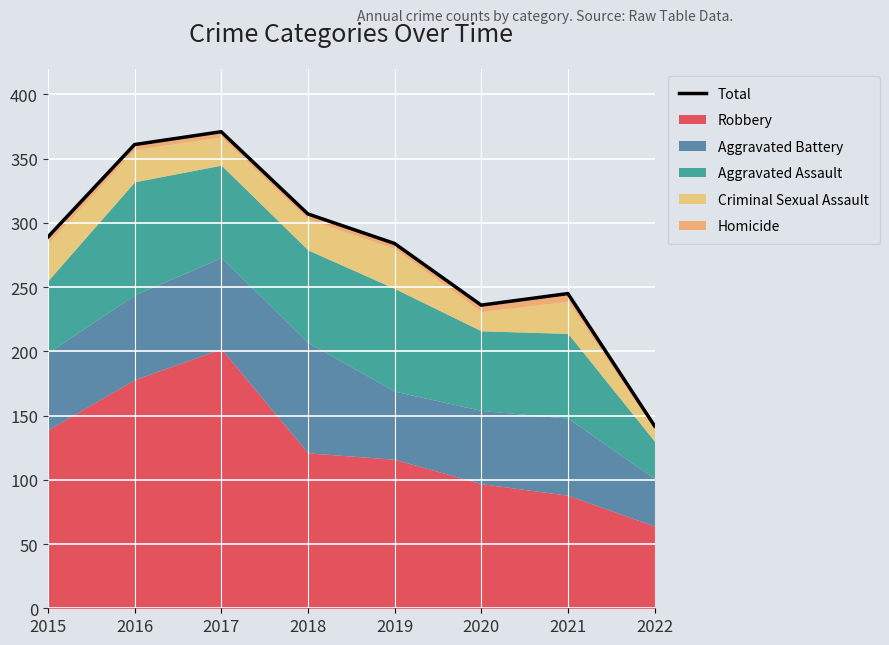

Rank the categories by value from highest to lowest.

2017, 2016, 2018, 2015, 2019, 2021, 2020, 2022